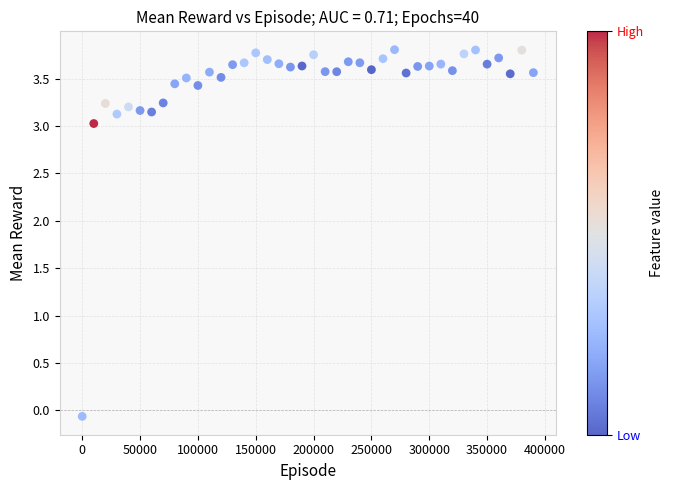

What is the range of Y values (max minus min)?

3.9